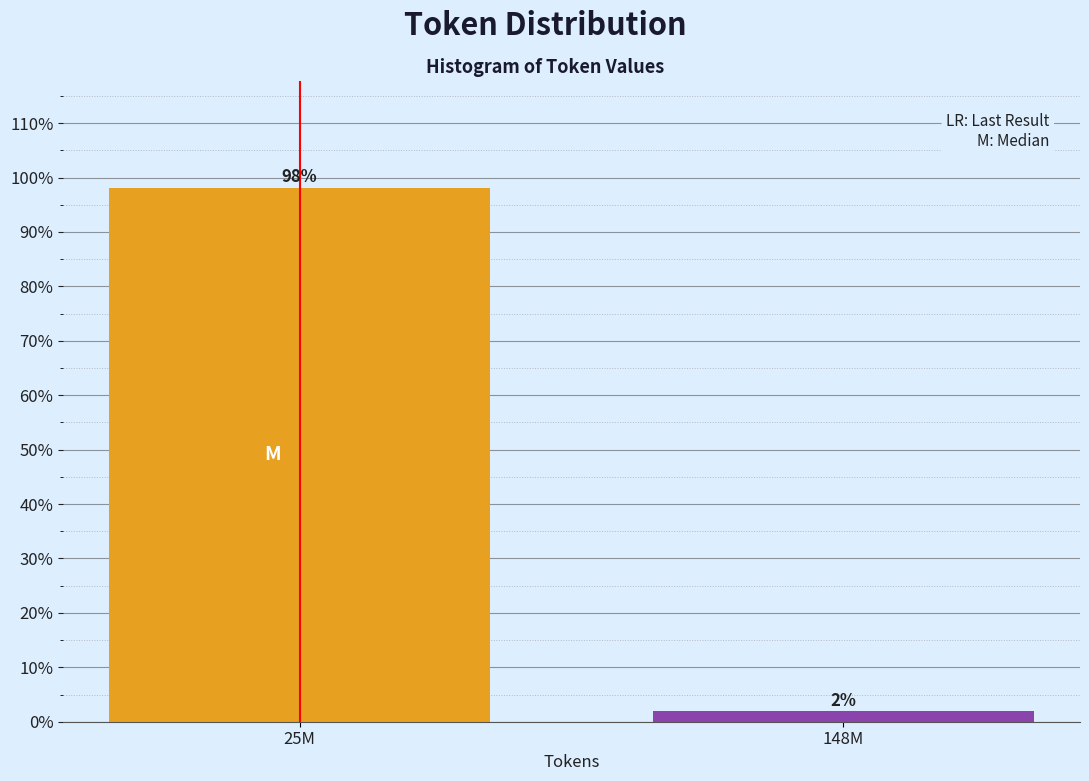

What position from the left is 148M?

2